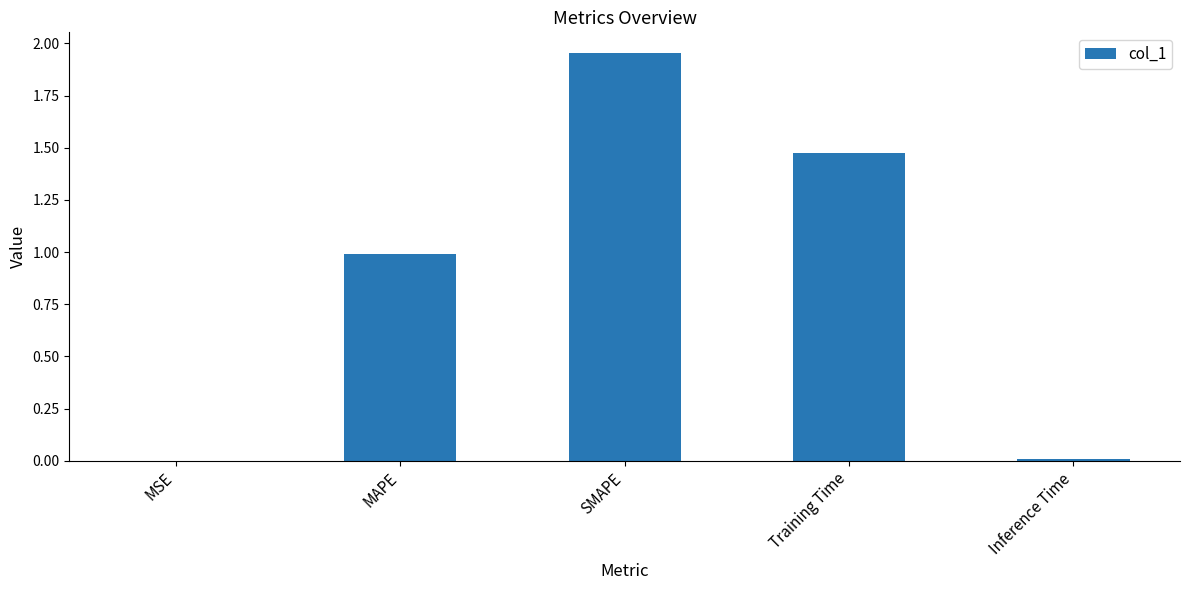

What is the difference between the values at MSE and MAPE?

1.0